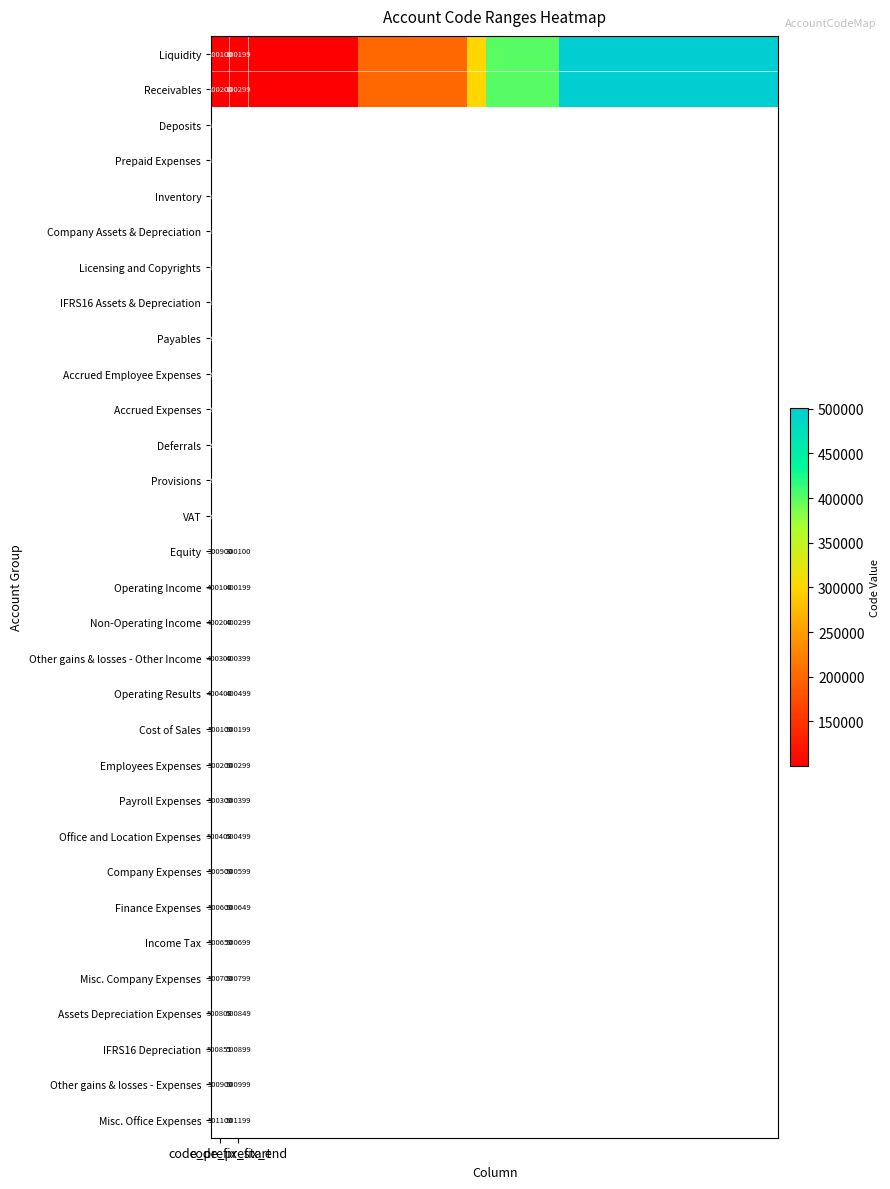

At which category does the chart reach its minimum across all series?

code_prefix_start